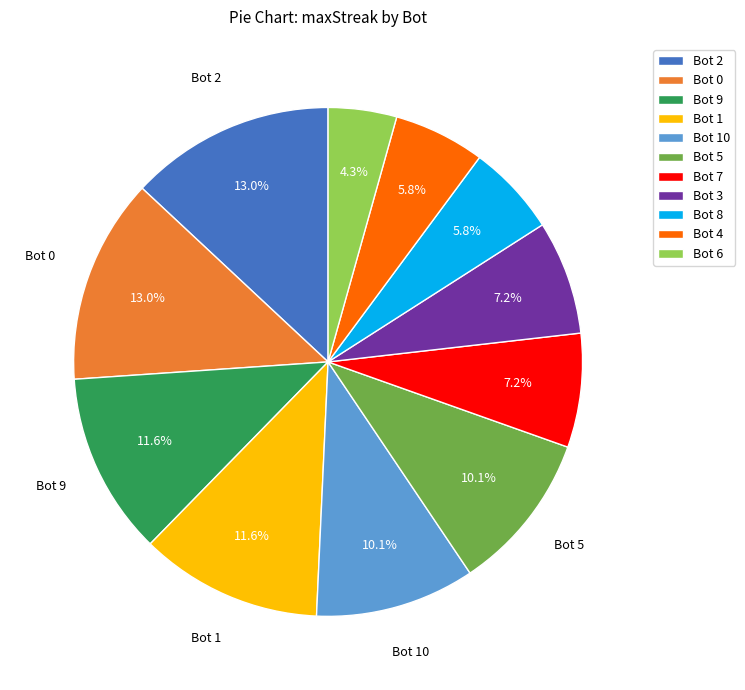

How many slices are in this pie chart?

11